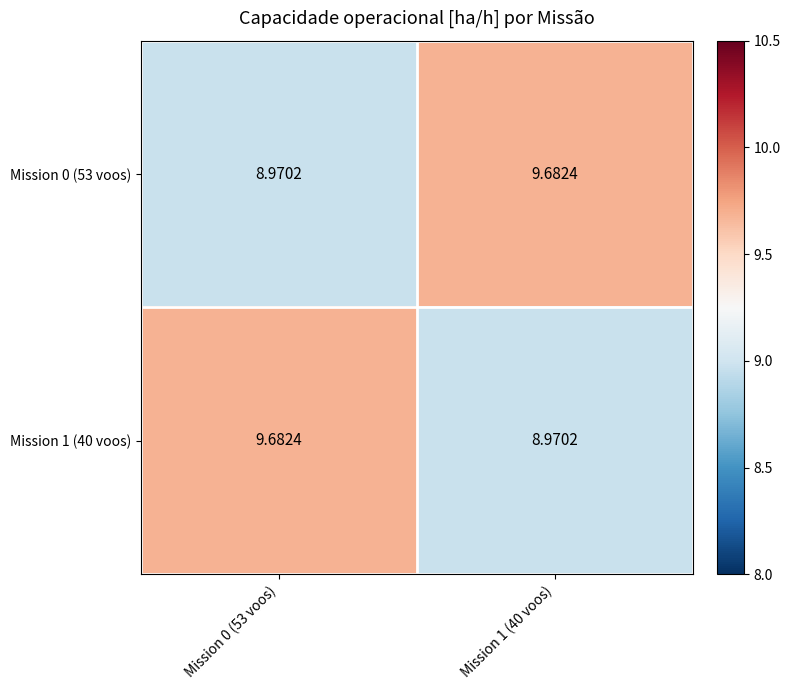

Is the value of Mission 1 (40 voos) at Mission 1 (40 voos) greater than the value of Mission 0 (53 voos) at Mission 1 (40 voos)?

No